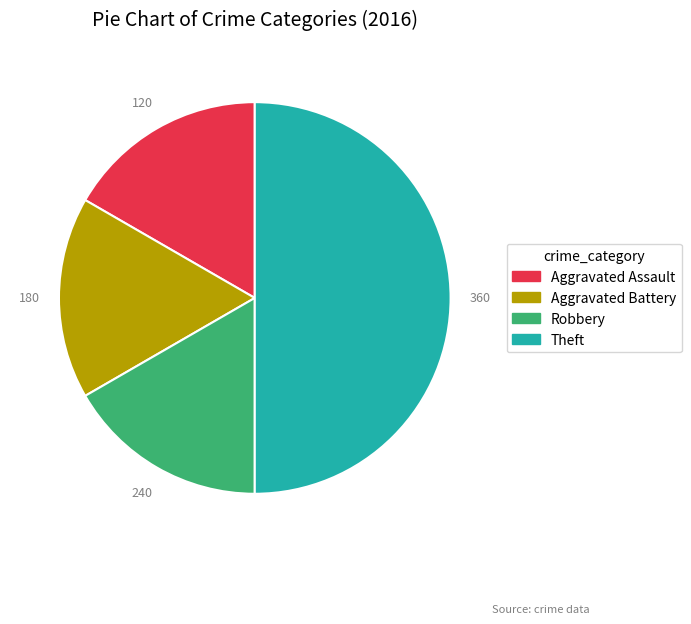

Is Aggravated Assault the majority of the pie?

No